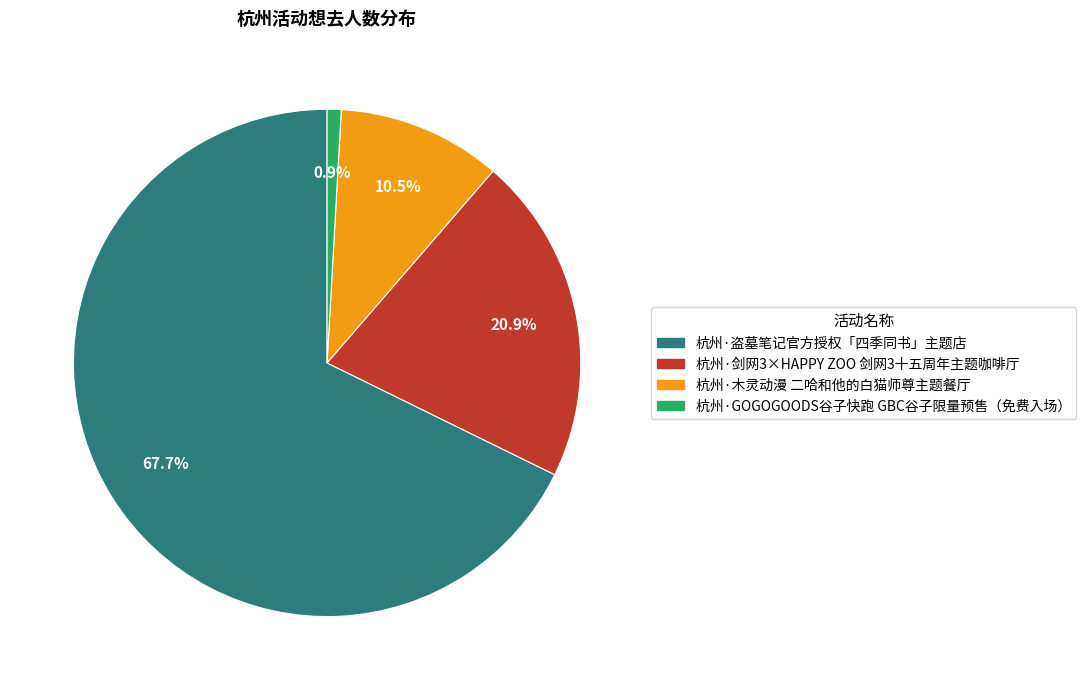

What is the smallest slice in the pie chart?

杭州·GOGOGOODS谷子快跑 GBC谷子限量预售（免费入场）